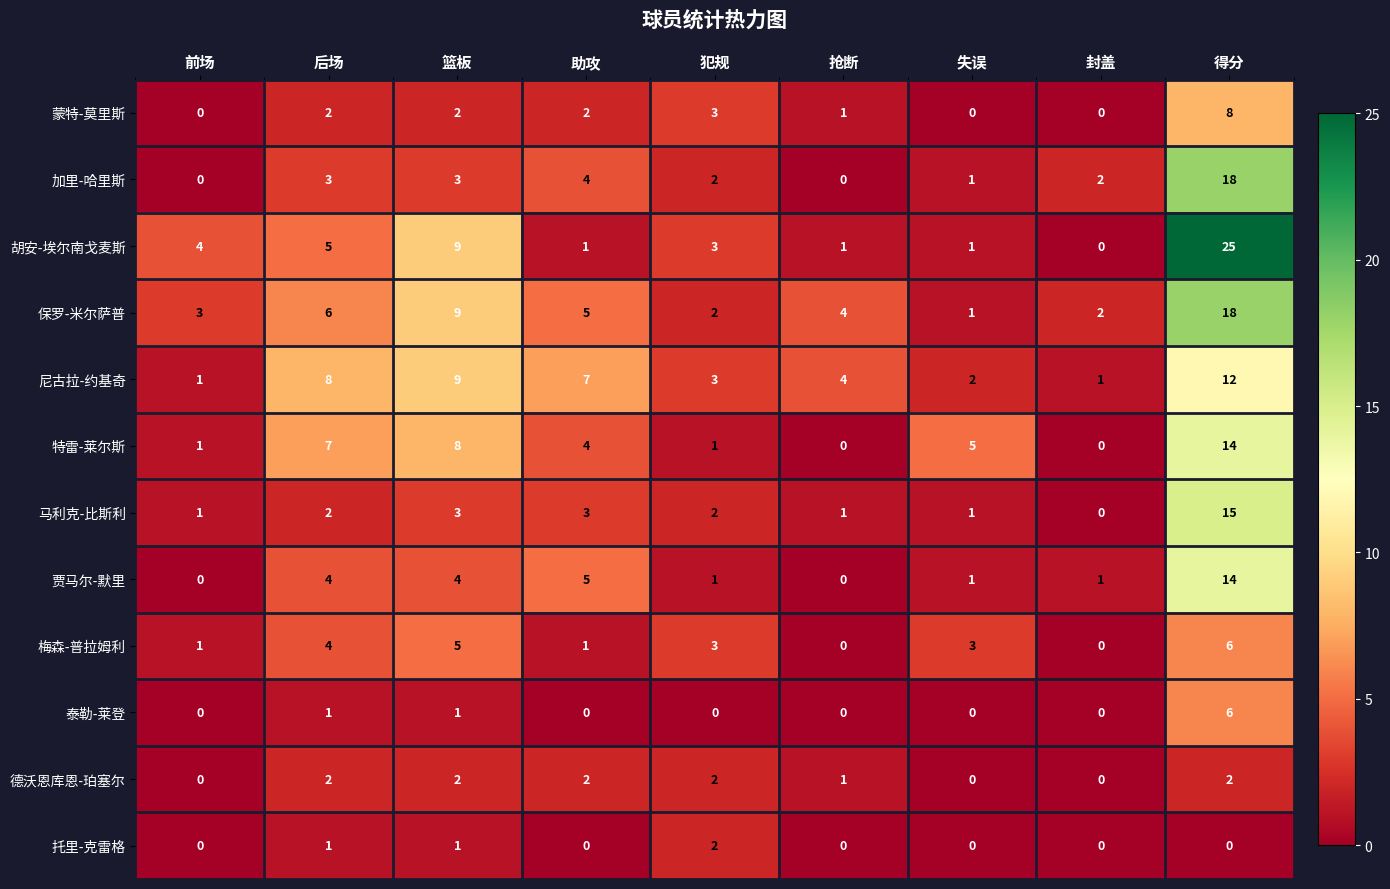

What is the total value across all series at 后场?

45